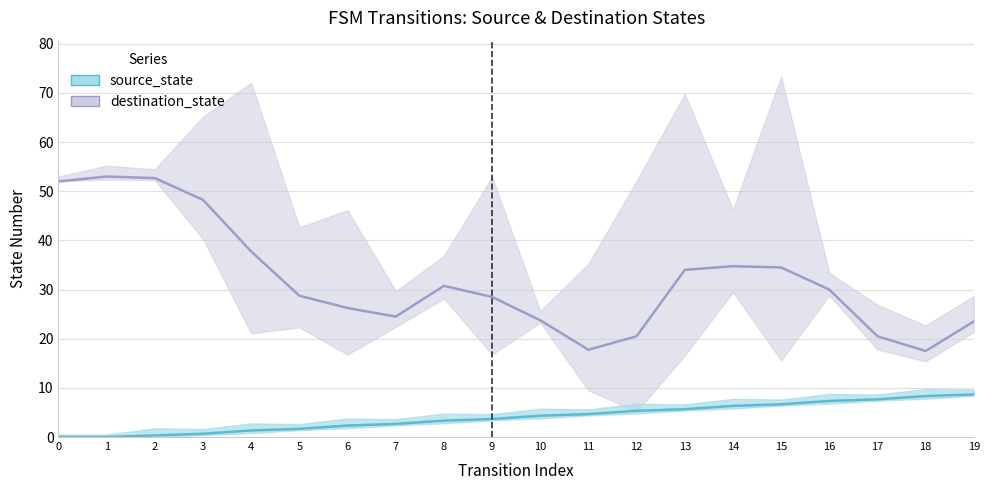

What is the average value?

4.0